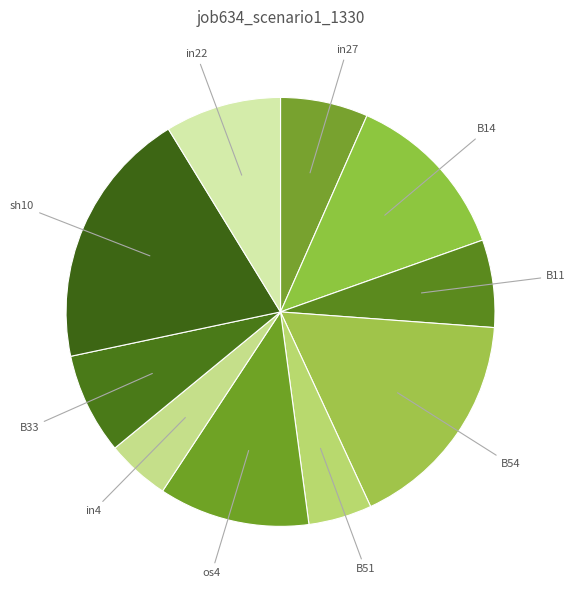

Which slice is the largest?

sh10